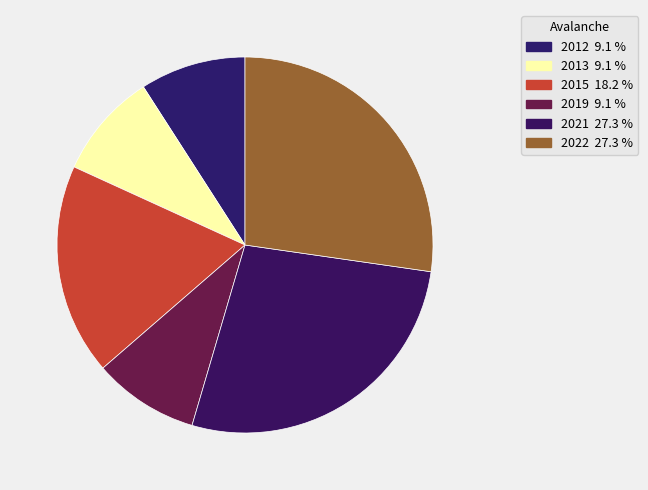

Is there any slice that represents more than half of the pie?

No